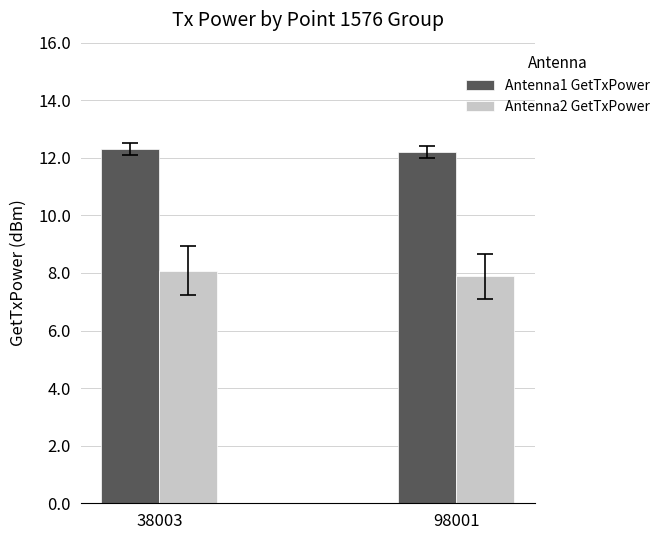

Rank the series at 98001 from lowest to highest value.

Antenna2 GetTxPower, Antenna1 GetTxPower